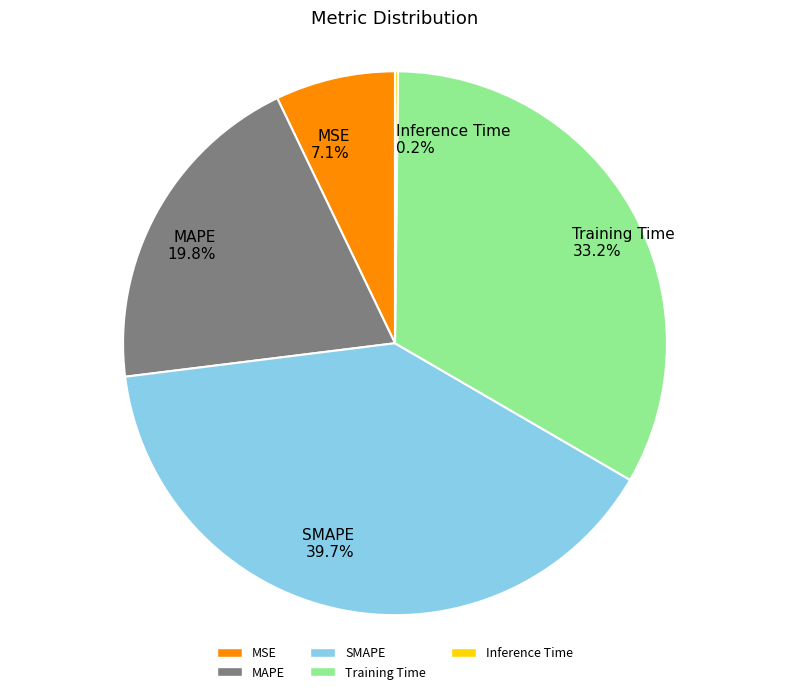

To the nearest percent, what is the combined percentage of MSE and Training Time?

40%